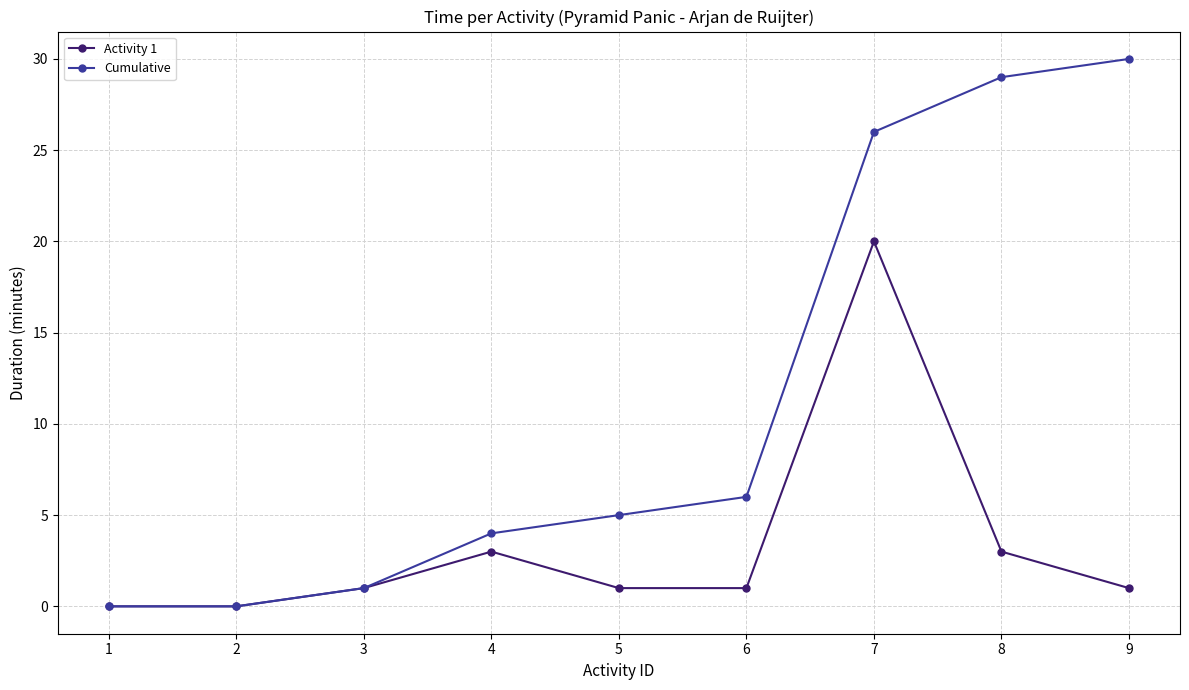

At which category is the sum across all series the highest?

7